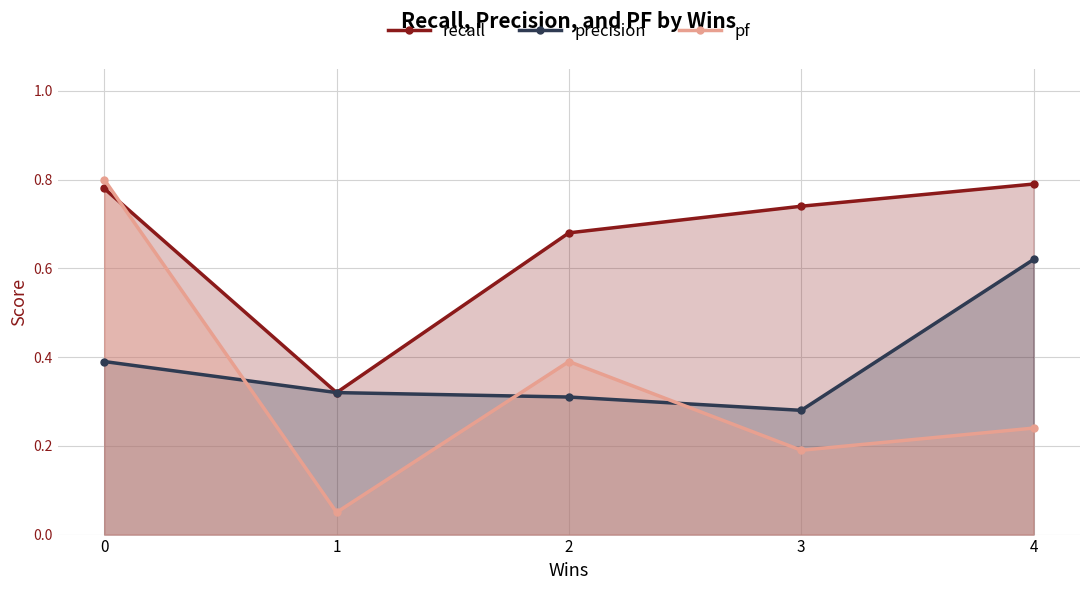

Where is recall nearest to the value 0?

1